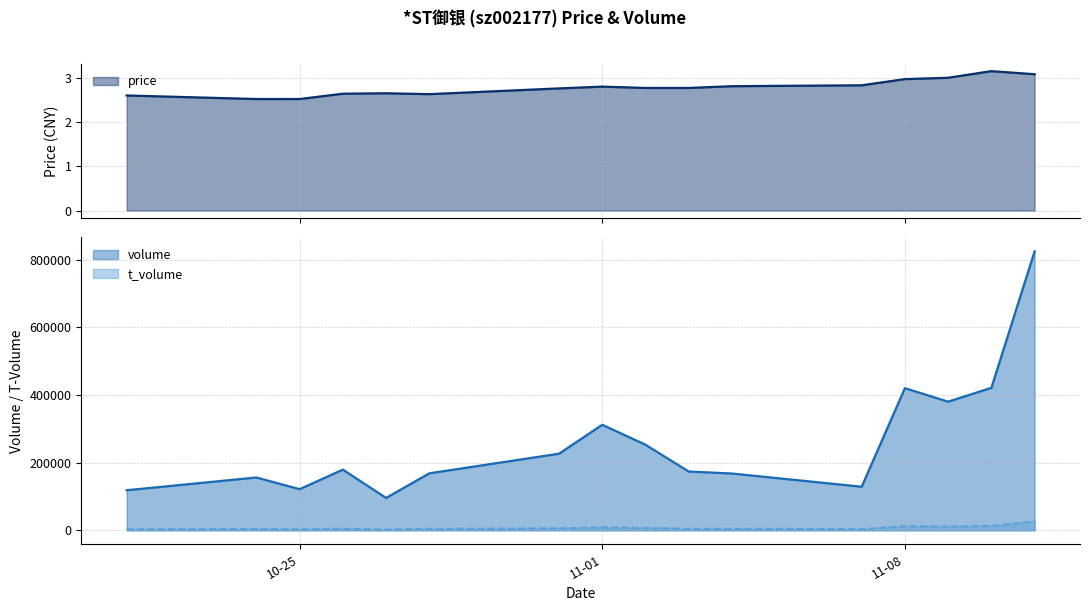

At which category is the sum across all series the highest?

2022-11-11